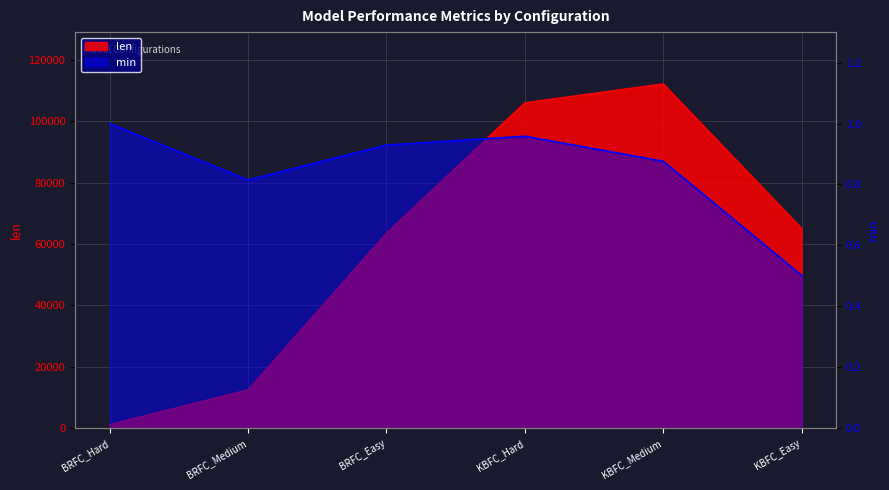

The len series shows 156192.2 at KBFC_Medium. True or false?

False